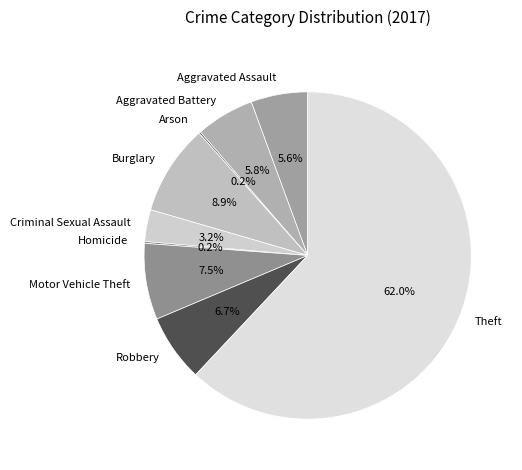

Which category has the biggest portion of the pie?

Theft